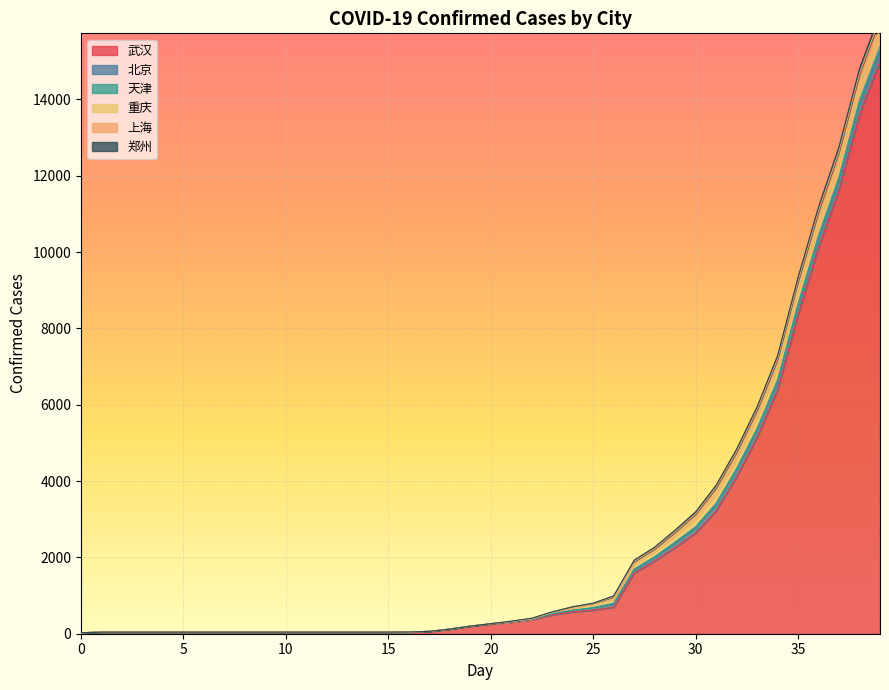

Which series has the largest total across all categories?

武汉